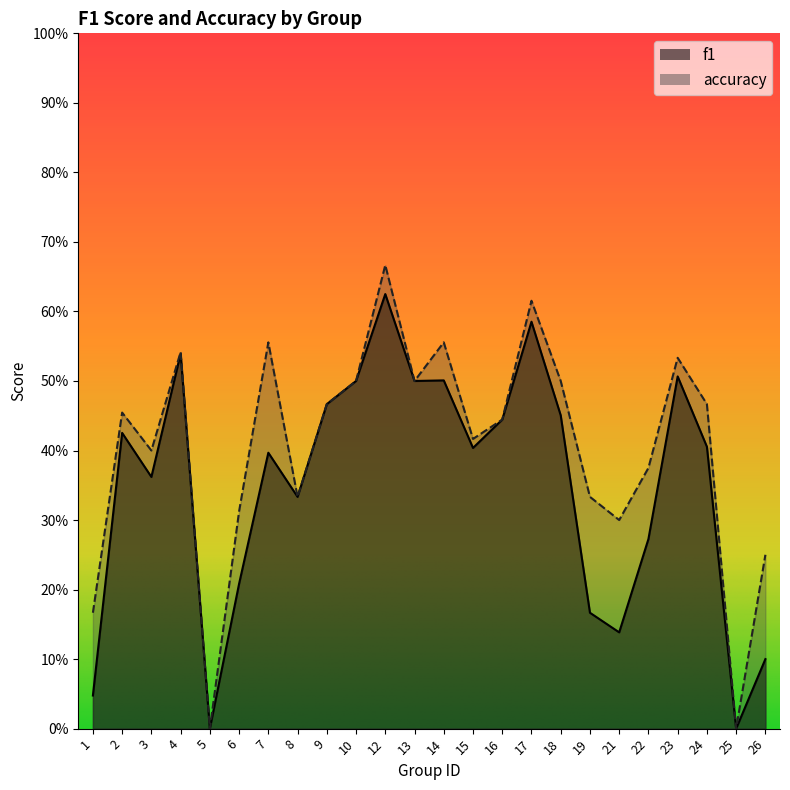

Rank the series by their average value, from highest to lowest.

accuracy, f1